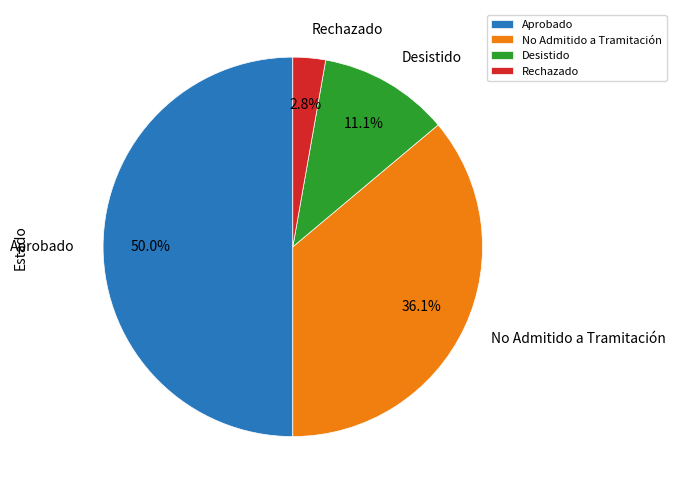

Does Rechazado account for over 50% of the chart?

No